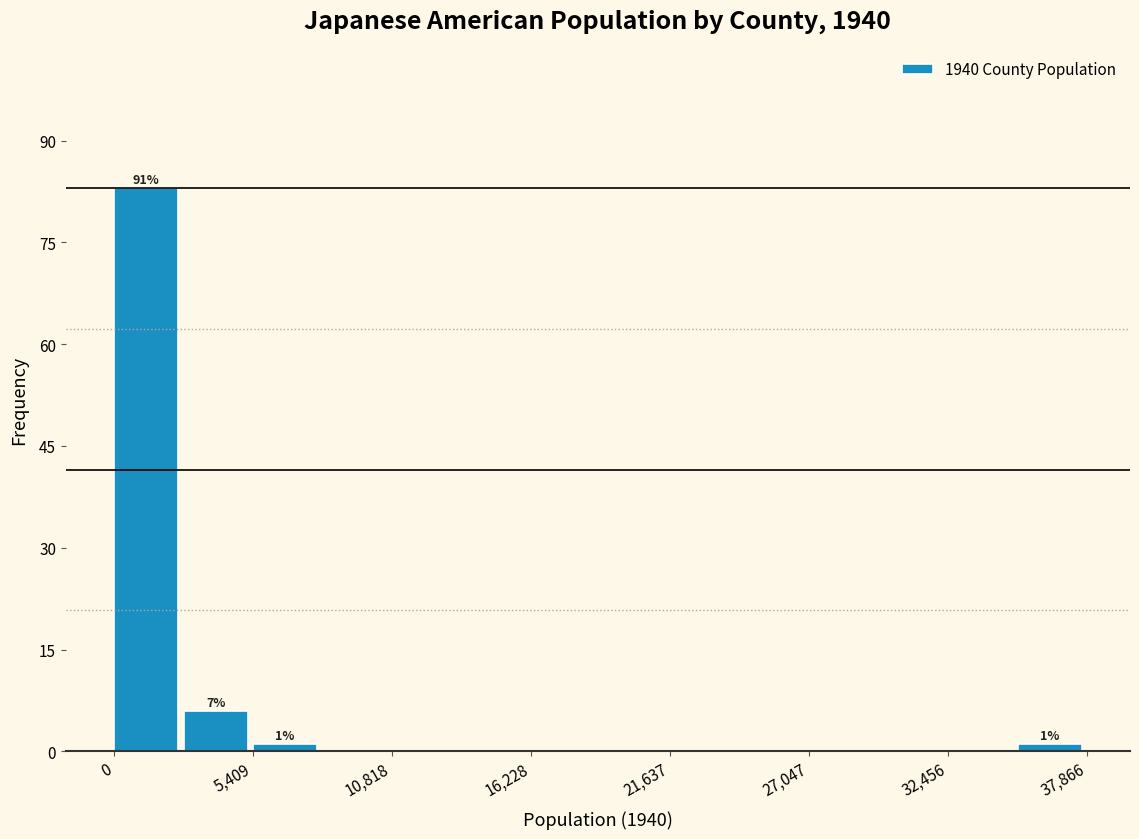

Around what value on the x-axis is the tallest bar? Give the approximate position of its centre, as read against the axis.

1000